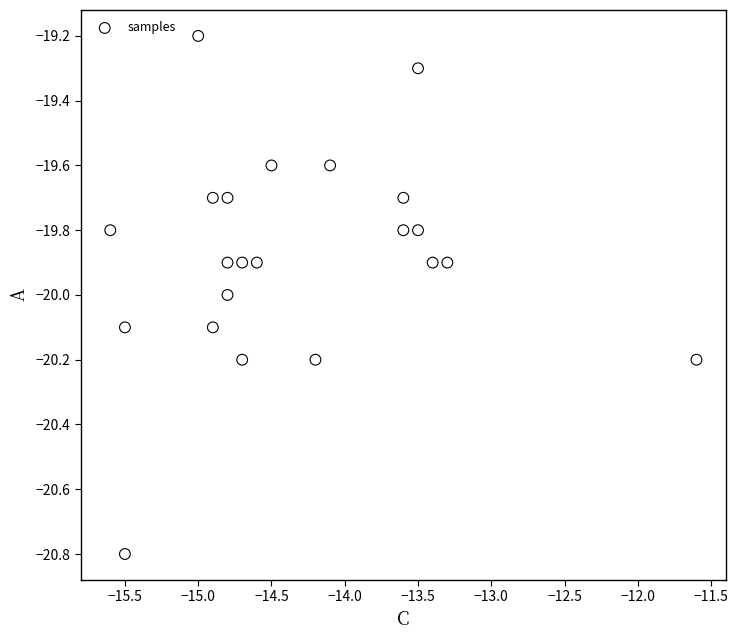

What is the range of Y values (max minus min)?

1.6